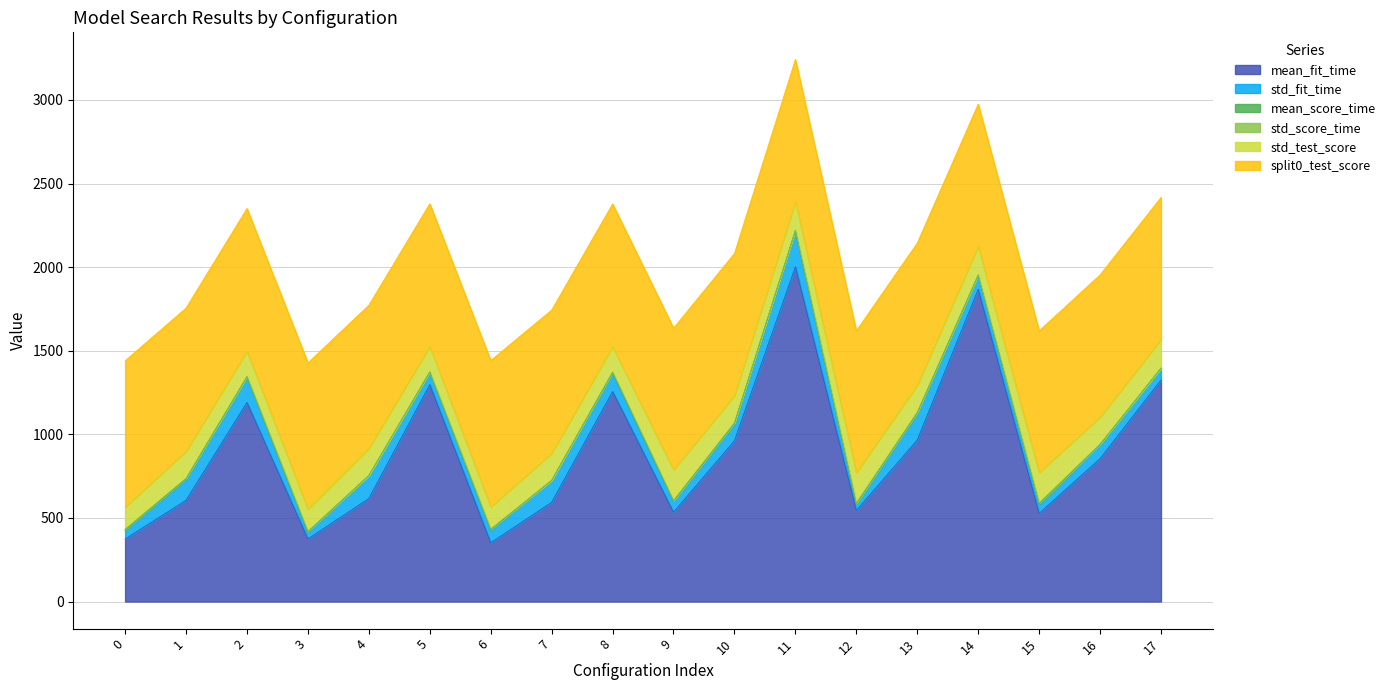

True or false: std_test_score has a value of 0.0 at 0.

False